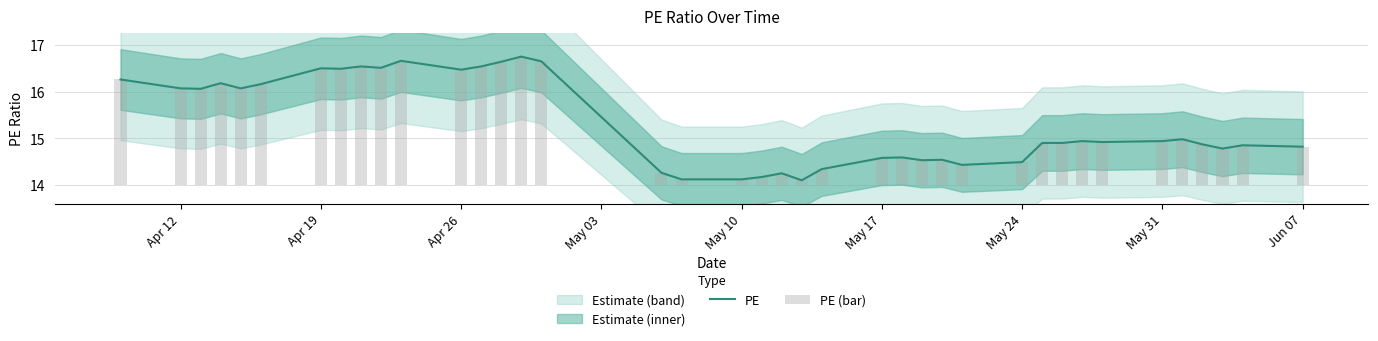

What is the value of the PE (bar) bar at the 31st from the left?

0.9